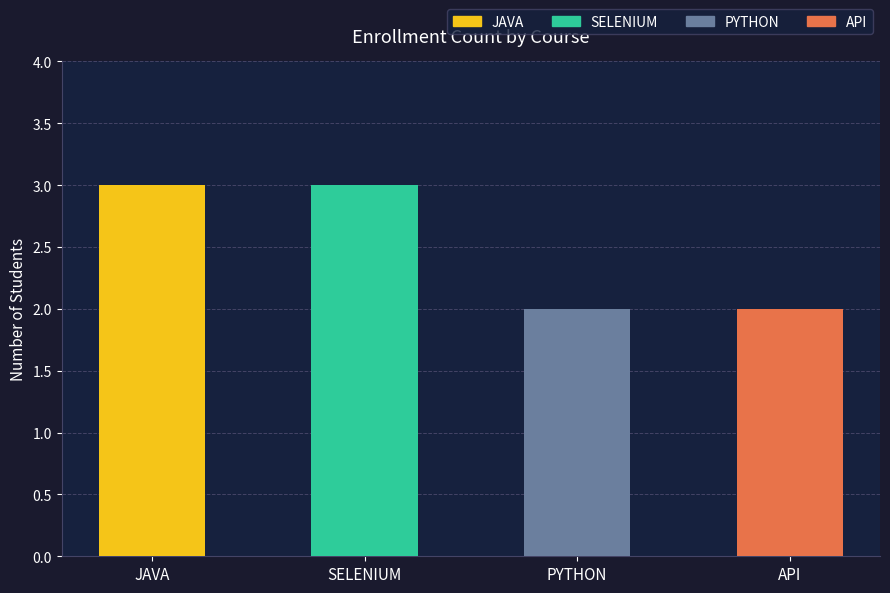

Reading left to right, what are the values for JAVA?

JAVA=3	SELENIUM=0	PYTHON=0	API=0